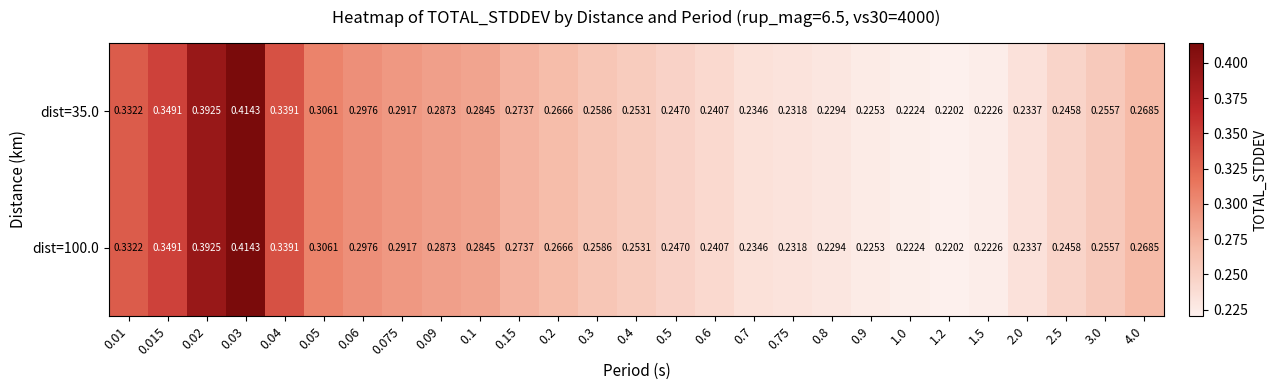

At which category is the sum across all series the highest?

0.03